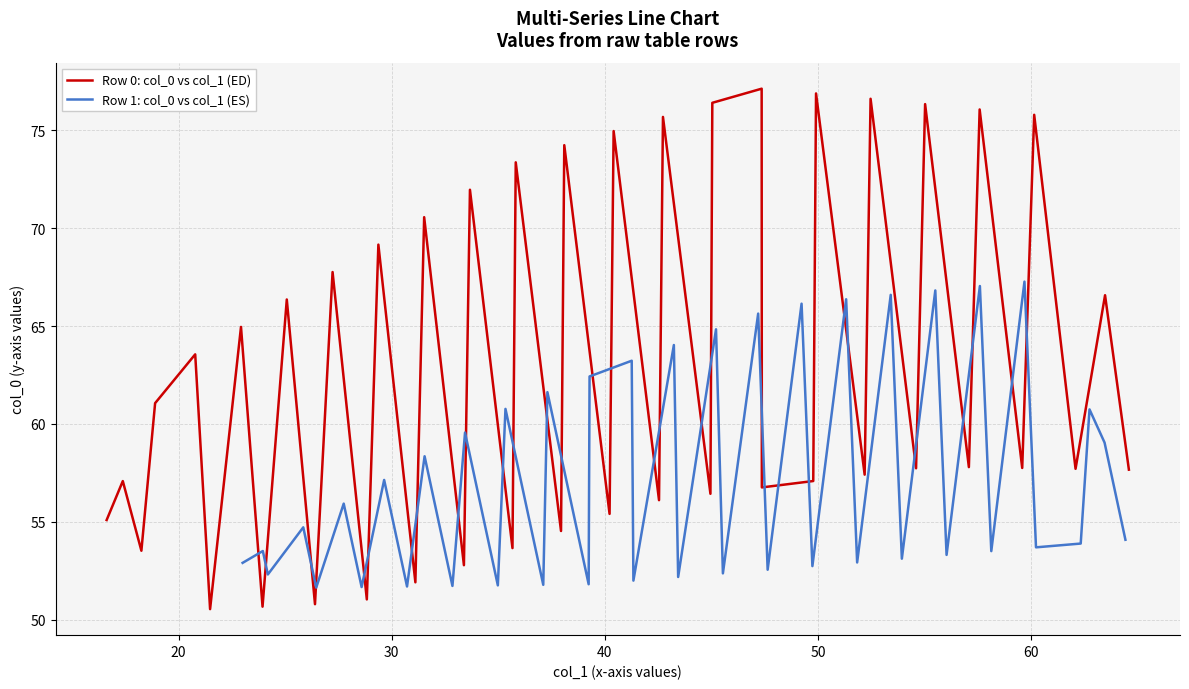

What is the highest value of the Row 0: col_0 vs col_1 (ED) series?

77.1